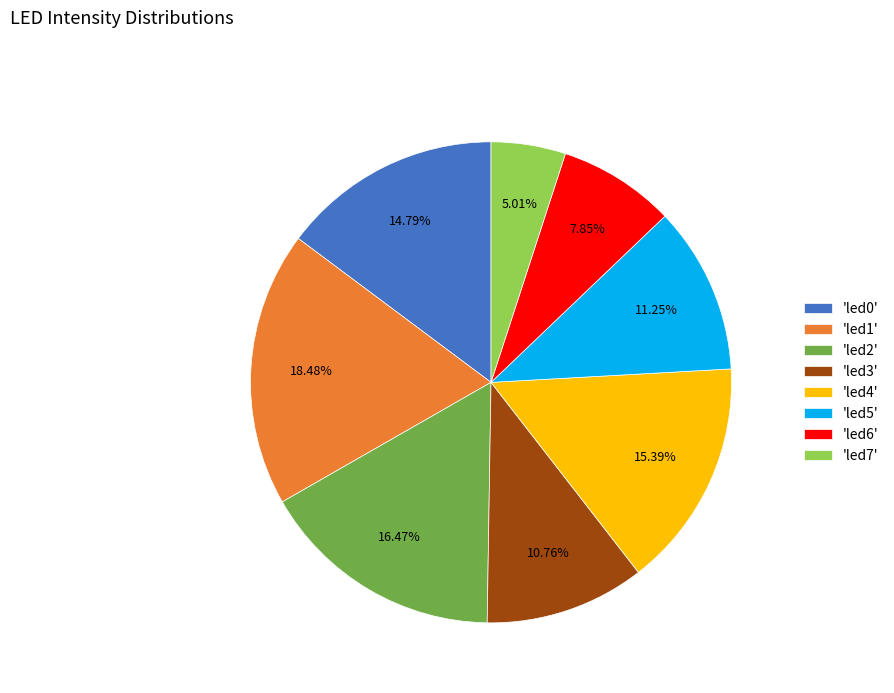

Does 'led5' account for over 50% of the chart?

No